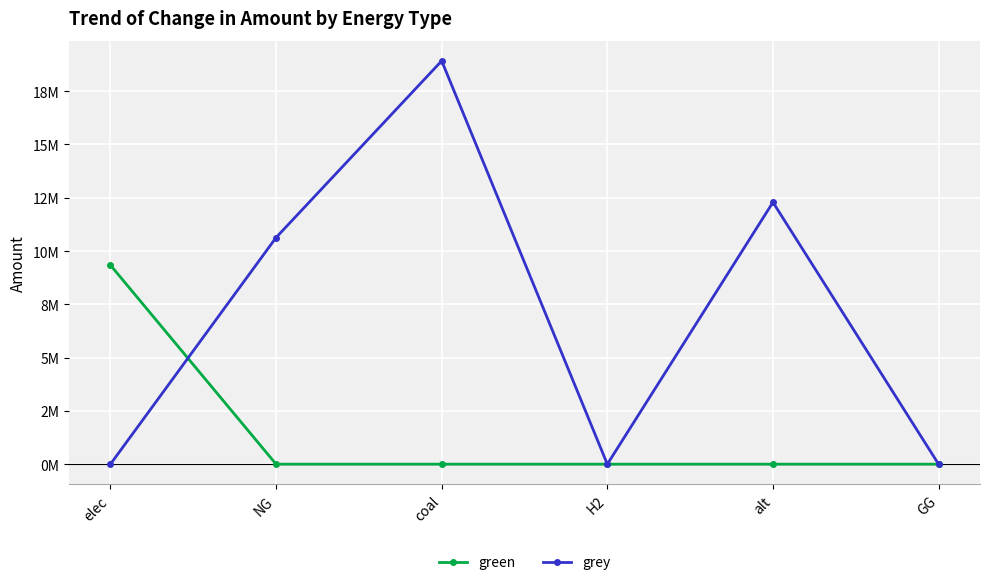

Does the chart have visible grid lines?

Yes